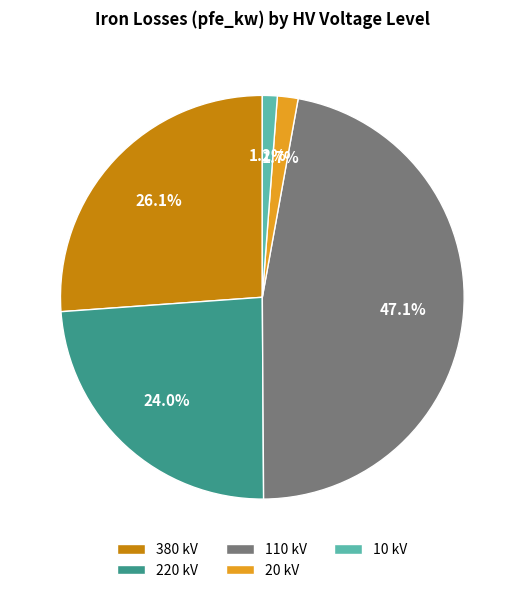

What is the largest slice in the pie chart?

110 kV